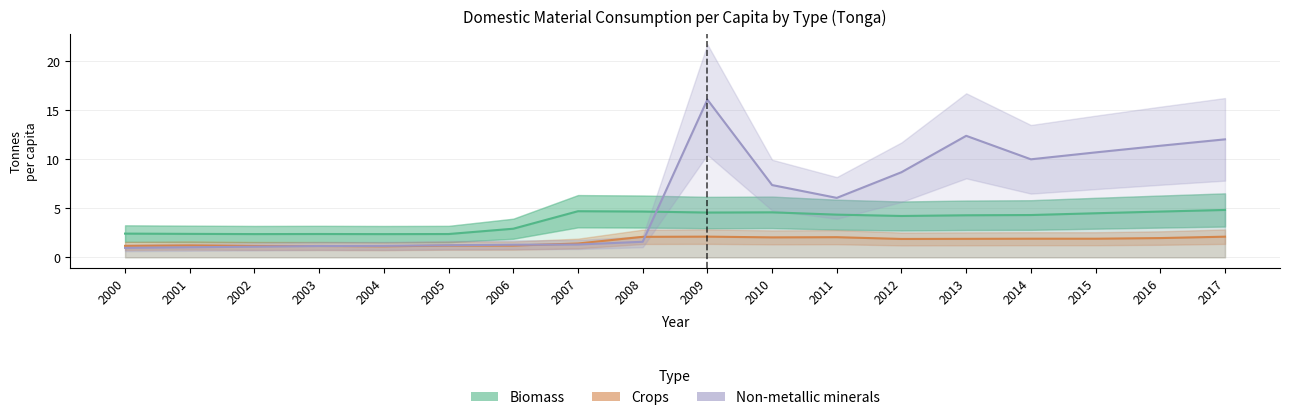

Is it true that Biomass equals 3.2 at 2004?

False